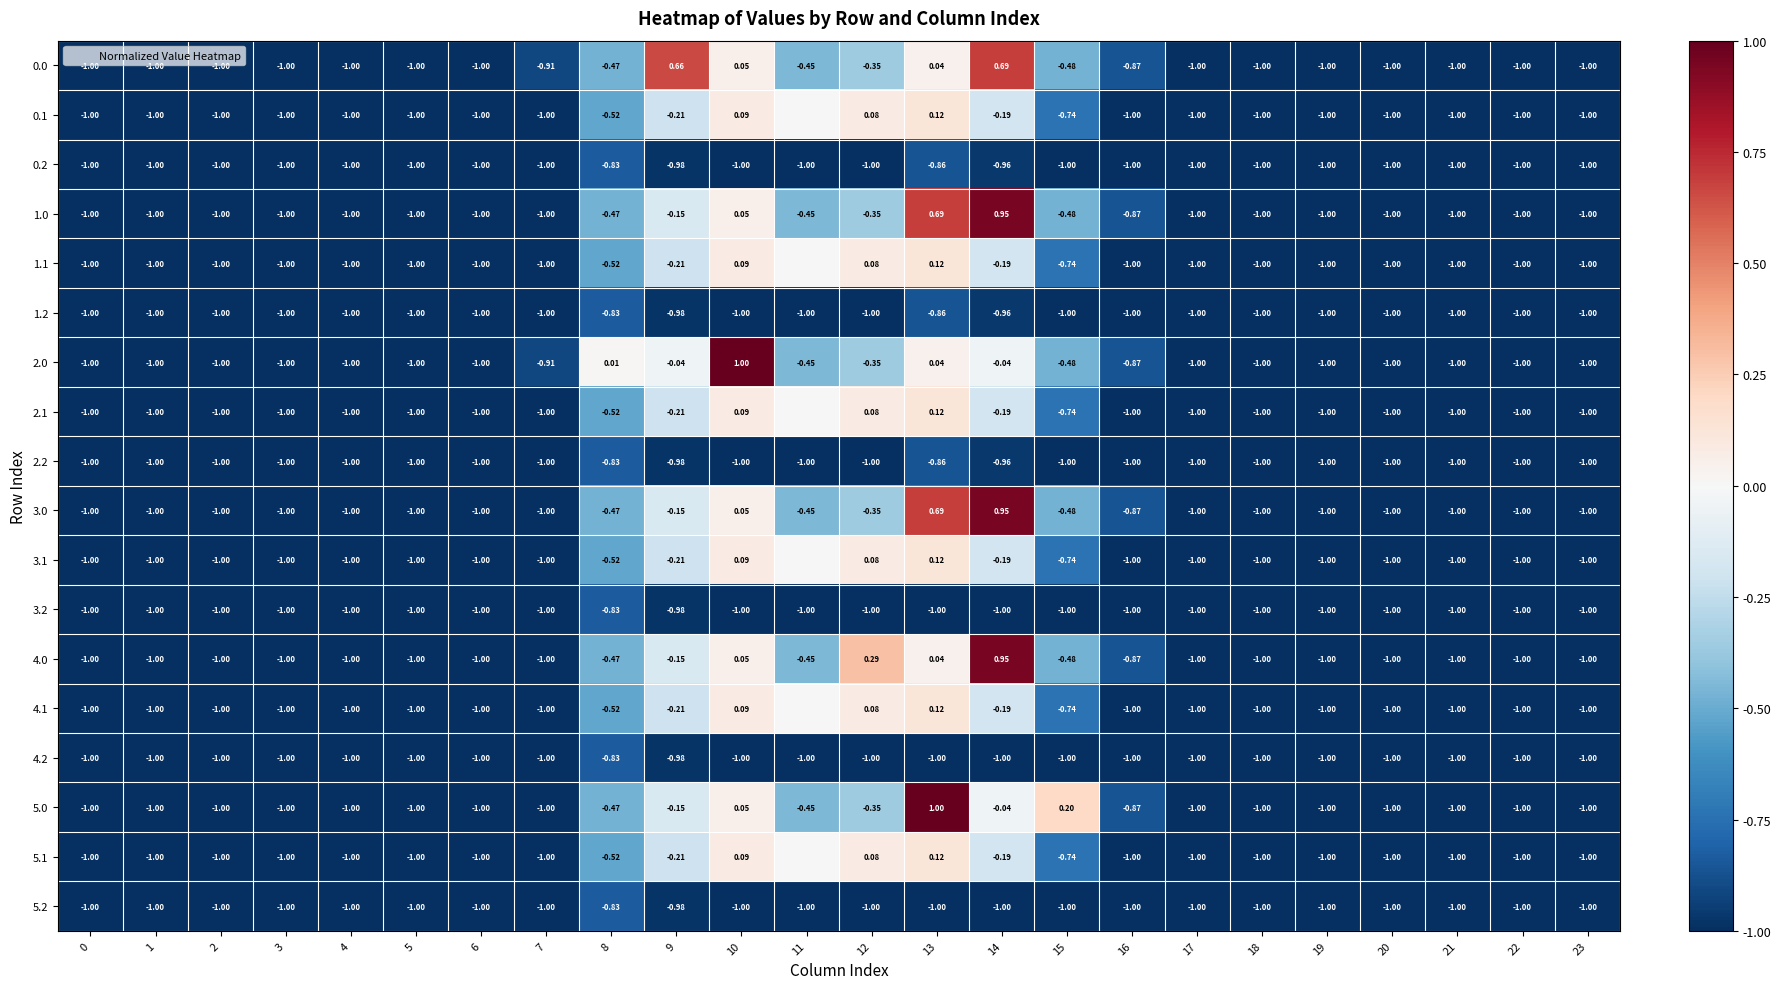

At 17, list the series in order from largest to smallest.

0.0, 0.1, 0.2, 1.0, 1.1, 1.2, 2.0, 2.1, 2.2, 3.0, 3.1, 3.2, 4.0, 4.1, 4.2, 5.0, 5.1, 5.2